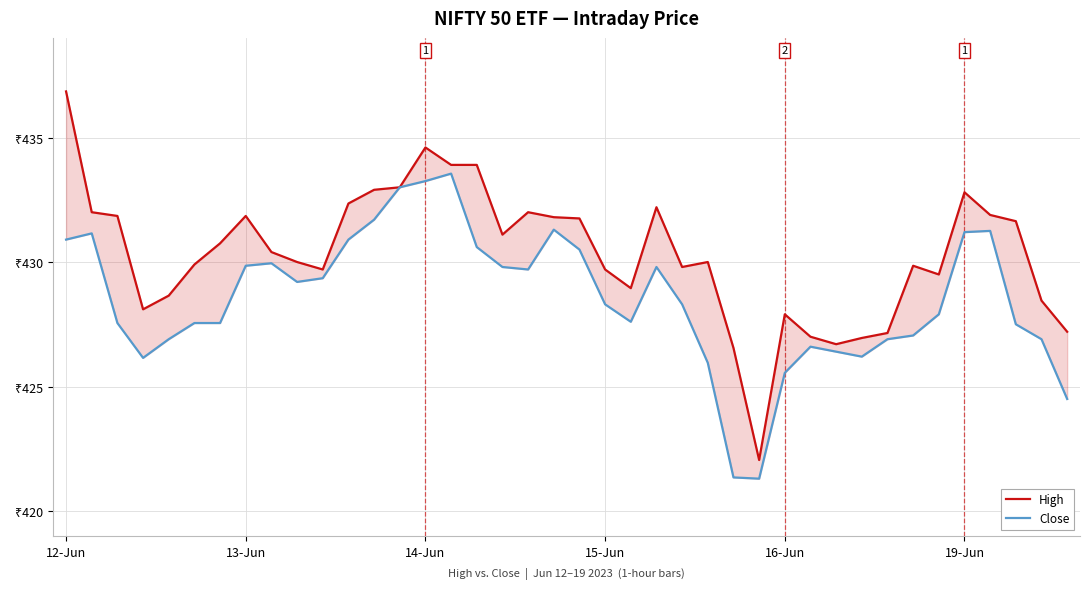

What is the minimum value for Close?

421.3